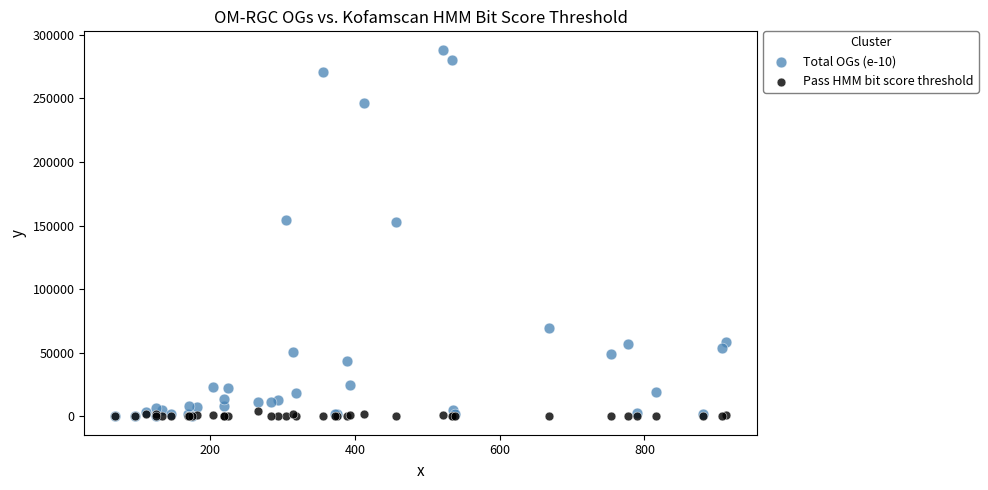

What are all the series names shown in the legend?

Total OGs (e-10), Pass HMM bit score threshold